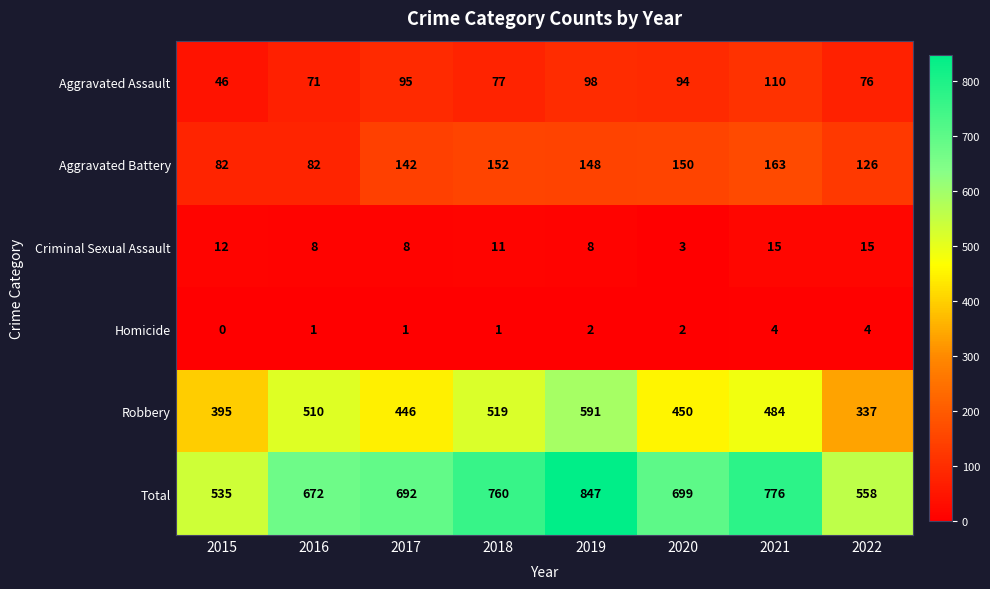

Which series has the widest spread of values?

Total